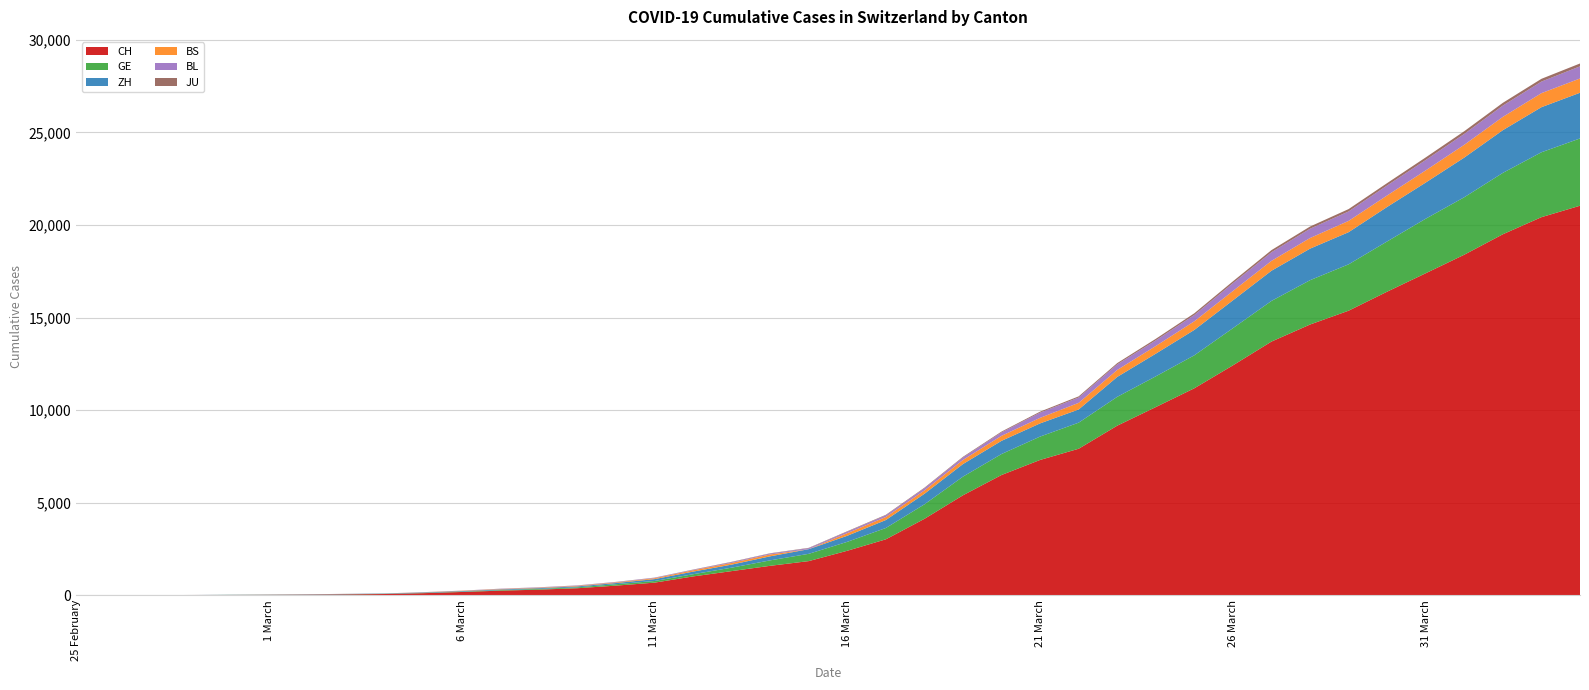

Reading left to right, what are all the values shown in this chart?

CH: 2020-02-25=1	2020-02-26=2	2020-02-27=6	2020-02-28=12	2020-02-29=19	2020-03-01=26	2020-03-02=36	2020-03-03=52	2020-03-04=71	2020-03-05=116	2020-03-06=181	2020-03-07=253	2020-03-08=307	2020-03-09=384	2020-03-10=524	2020-03-11=685	2020-03-12=1020	2020-03-13=1308	2020-03-14=1594	2020-03-15=1848	2020-03-16=2407	2020-03-17=3025	2020-03-18=4130	2020-03-19=5403	2020-03-20=6498	2020-03-21=7311	2020-03-22=7915	2020-03-23=9161	2020-03-24=10165	2020-03-25=11181	2020-03-26=12418	2020-03-27=13702	2020-03-28=14622	2020-03-29=15369	2020-03-30=16397	2020-03-31=17391	2020-04-01=18392	2020-04-02=19496	2020-04-03=20418	2020-04-04=21036
GE: 2020-02-25=0	2020-02-26=1	2020-02-27=1	2020-02-28=3	2020-02-29=5	2020-03-01=7	2020-03-02=7	2020-03-03=9	2020-03-04=9	2020-03-05=13	2020-03-06=18	2020-03-07=30	2020-03-08=39	2020-03-09=48	2020-03-10=77	2020-03-11=88	2020-03-12=119	2020-03-13=186	2020-03-14=294	2020-03-15=393	2020-03-16=482	2020-03-17=611	2020-03-18=783	2020-03-19=1006	2020-03-20=1132	2020-03-21=1261	2020-03-22=1408	2020-03-23=1556	2020-03-24=1659	2020-03-25=1780	2020-03-26=2007	2020-03-27=2194	2020-03-28=2393	2020-03-29=2503	2020-03-30=2712	2020-03-31=2944	2020-04-01=3103	2020-04-02=3314	2020-04-03=3504	2020-04-04=3632
ZH: 2020-02-25=0	2020-02-26=0	2020-02-27=2	2020-02-28=2	2020-02-29=6	2020-03-01=7	2020-03-02=11	2020-03-03=14	2020-03-04=16	2020-03-05=24	2020-03-06=30	2020-03-07=35	2020-03-08=41	2020-03-09=50	2020-03-10=63	2020-03-11=102	2020-03-12=141	2020-03-13=164	2020-03-14=219	2020-03-15=251	2020-03-16=327	2020-03-17=430	2020-03-18=569	2020-03-19=680	2020-03-20=712	2020-03-21=712	2020-03-22=712	2020-03-23=1076	2020-03-24=1224	2020-03-25=1371	2020-03-26=1503	2020-03-27=1630	2020-03-28=1704	2020-03-29=1736	2020-03-30=1862	2020-03-31=1953	2020-04-01=2142	2020-04-02=2306	2020-04-03=2434	2020-04-04=2467
BS: 2020-02-25=0	2020-02-26=0	2020-02-27=1	2020-02-28=1	2020-02-29=1	2020-03-01=1	2020-03-02=1	2020-03-03=3	2020-03-04=3	2020-03-05=8	2020-03-06=15	2020-03-07=21	2020-03-08=24	2020-03-09=28	2020-03-10=33	2020-03-11=49	2020-03-12=73	2020-03-13=92	2020-03-14=100	2020-03-15=0	2020-03-16=144	2020-03-17=165	2020-03-18=182	2020-03-19=222	2020-03-20=272	2020-03-21=299	2020-03-22=358	2020-03-23=376	2020-03-24=414	2020-03-25=466	2020-03-26=505	2020-03-27=534	2020-03-28=573	2020-03-29=609	2020-03-30=621	2020-03-31=657	2020-04-01=691	2020-04-02=718	2020-04-03=758	2020-04-04=771
BL: 2020-02-25=0	2020-02-26=0	2020-02-27=0	2020-02-28=1	2020-02-29=2	2020-03-01=2	2020-03-02=2	2020-03-03=2	2020-03-04=2	2020-03-05=6	2020-03-06=6	2020-03-07=15	2020-03-08=19	2020-03-09=20	2020-03-10=22	2020-03-11=26	2020-03-12=26	2020-03-13=42	2020-03-14=47	2020-03-15=54	2020-03-16=76	2020-03-17=89	2020-03-18=116	2020-03-19=134	2020-03-20=184	2020-03-21=282	2020-03-22=289	2020-03-23=302	2020-03-24=306	2020-03-25=341	2020-03-26=422	2020-03-27=466	2020-03-28=502	2020-03-29=511	2020-03-30=539	2020-03-31=561	2020-04-01=588	2020-04-02=610	2020-04-03=625	2020-04-04=656
JU: 2020-02-25=0	2020-02-26=0	2020-02-27=1	2020-02-28=1	2020-02-29=1	2020-03-01=1	2020-03-02=1	2020-03-03=2	2020-03-04=2	2020-03-05=4	2020-03-06=4	2020-03-07=5	2020-03-08=5	2020-03-09=7	2020-03-10=7	2020-03-11=7	2020-03-12=12	2020-03-13=17	2020-03-14=18	2020-03-15=19	2020-03-16=25	2020-03-17=29	2020-03-18=32	2020-03-19=36	2020-03-20=44	2020-03-21=54	2020-03-22=61	2020-03-23=69	2020-03-24=82	2020-03-25=92	2020-03-26=100	2020-03-27=114	2020-03-28=119	2020-03-29=127	2020-03-30=128	2020-03-31=140	2020-04-01=145	2020-04-02=149	2020-04-03=149	2020-04-04=154